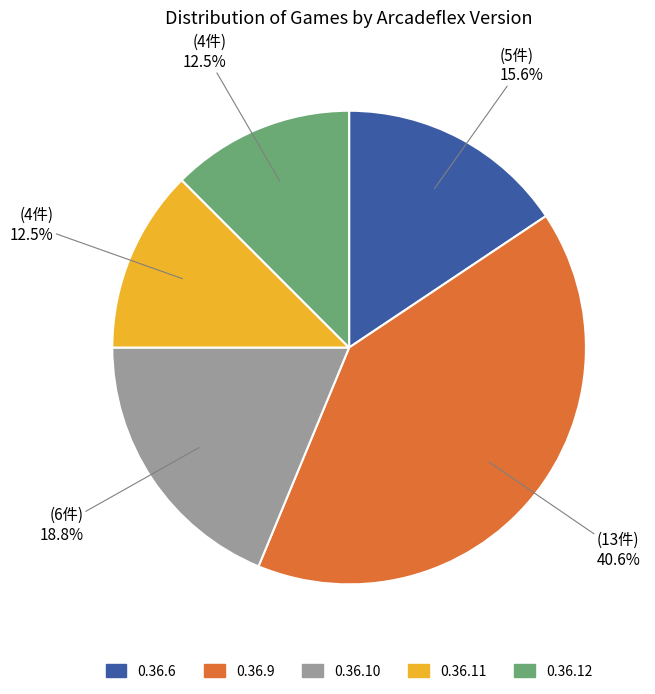

Count the number of slices in the pie.

5